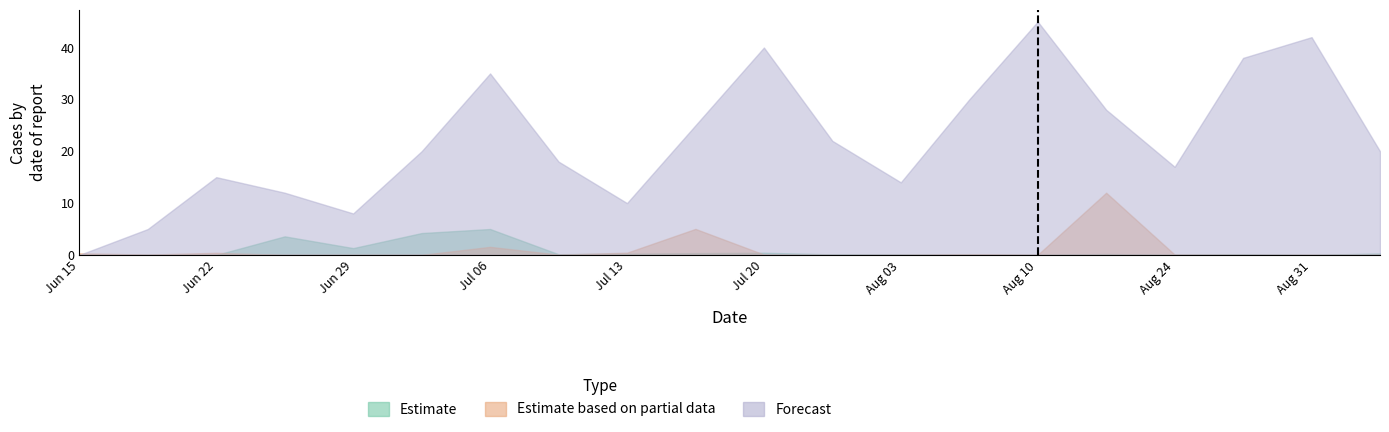

What is the sum of all Estimate values?

16.2